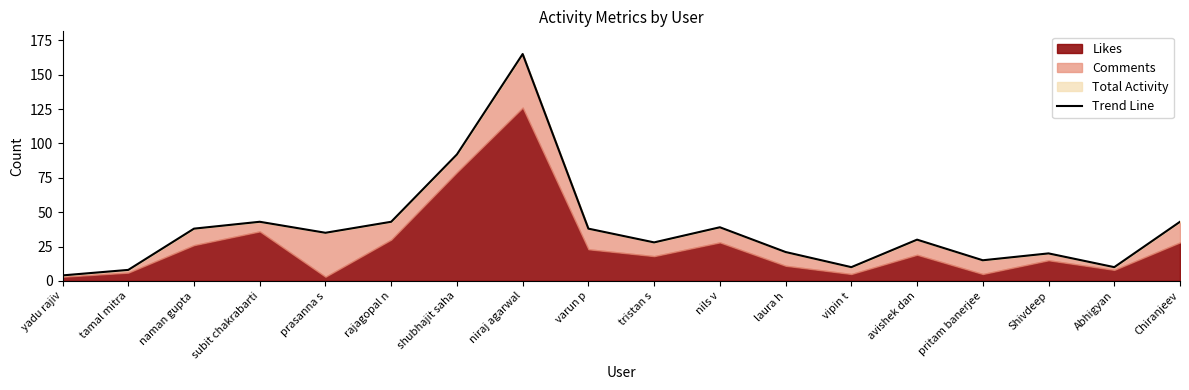

How many points are higher than both their immediate neighbors (excluding endpoints)?

5